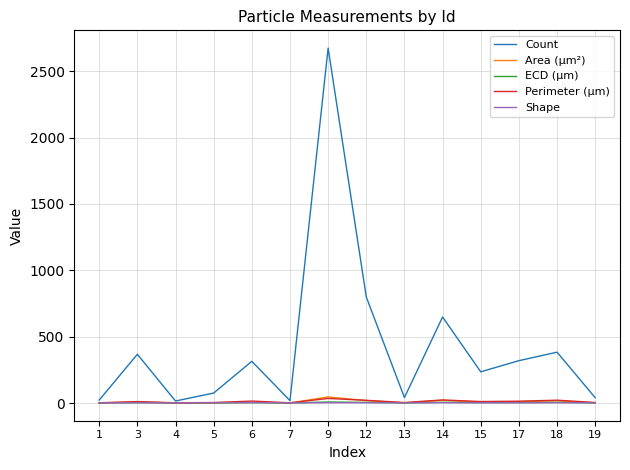

Which series changed the most between 7 and 17?

Count